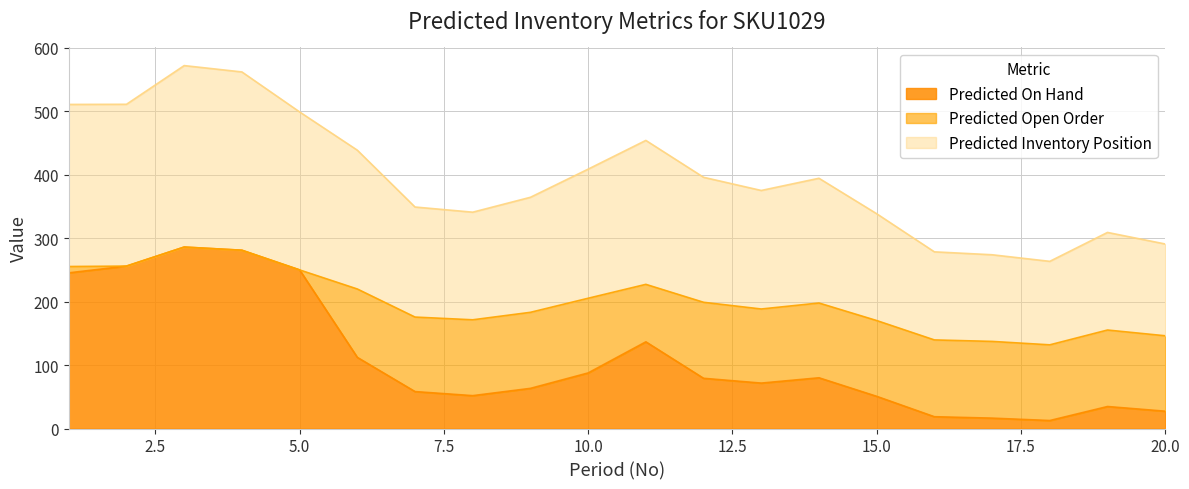

Which series has the widest spread of values?

Predicted Inventory Position